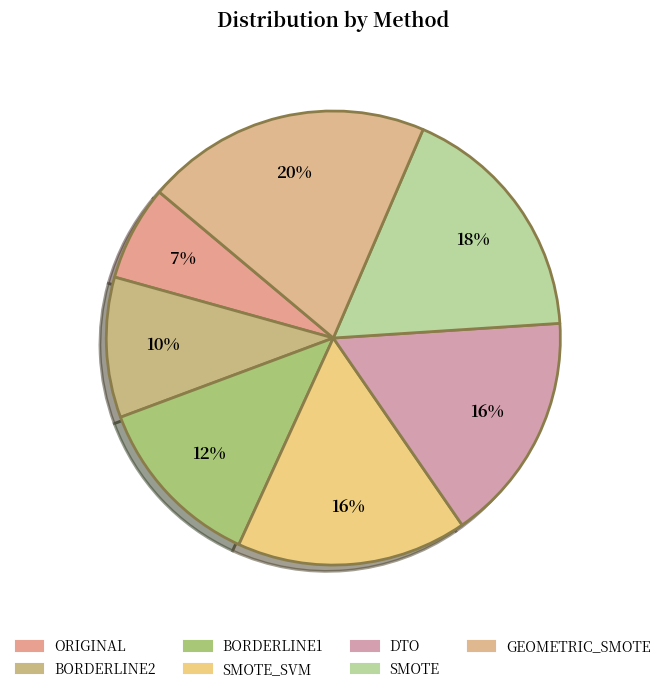

Rank the categories by value from lowest to highest.

ORIGINAL, BORDERLINE2, BORDERLINE1, SMOTE_SVM, DTO, SMOTE, GEOMETRIC_SMOTE